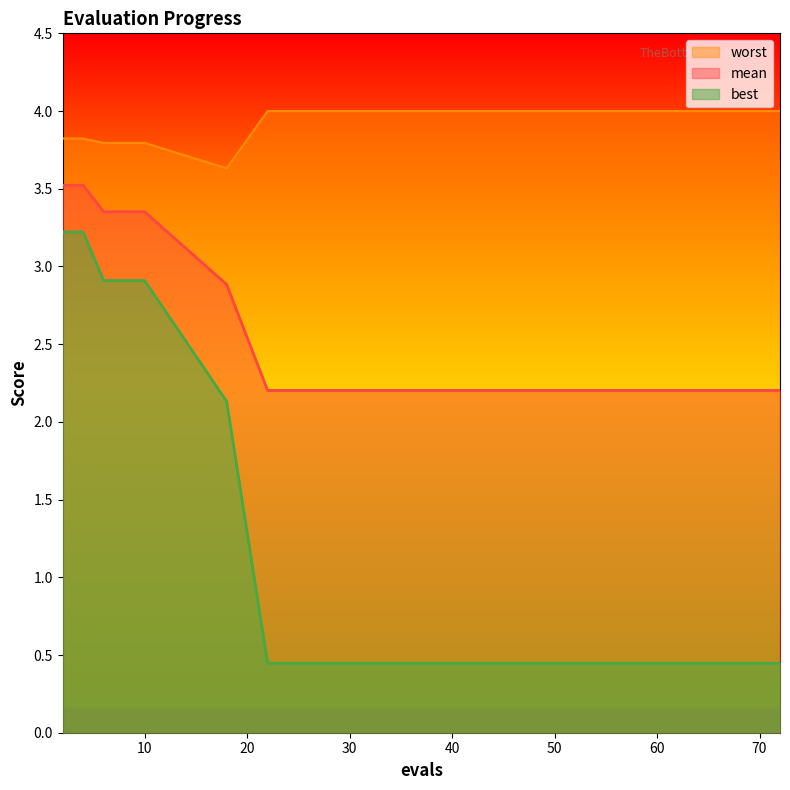

Is the value of best at 68 greater than the value of mean at 47?

No